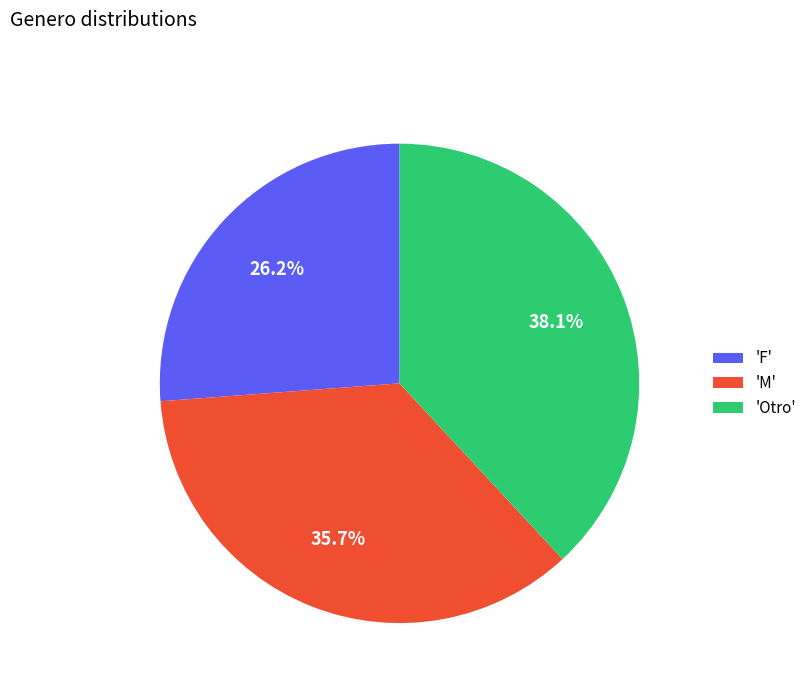

Which category has the biggest portion of the pie?

'Otro'